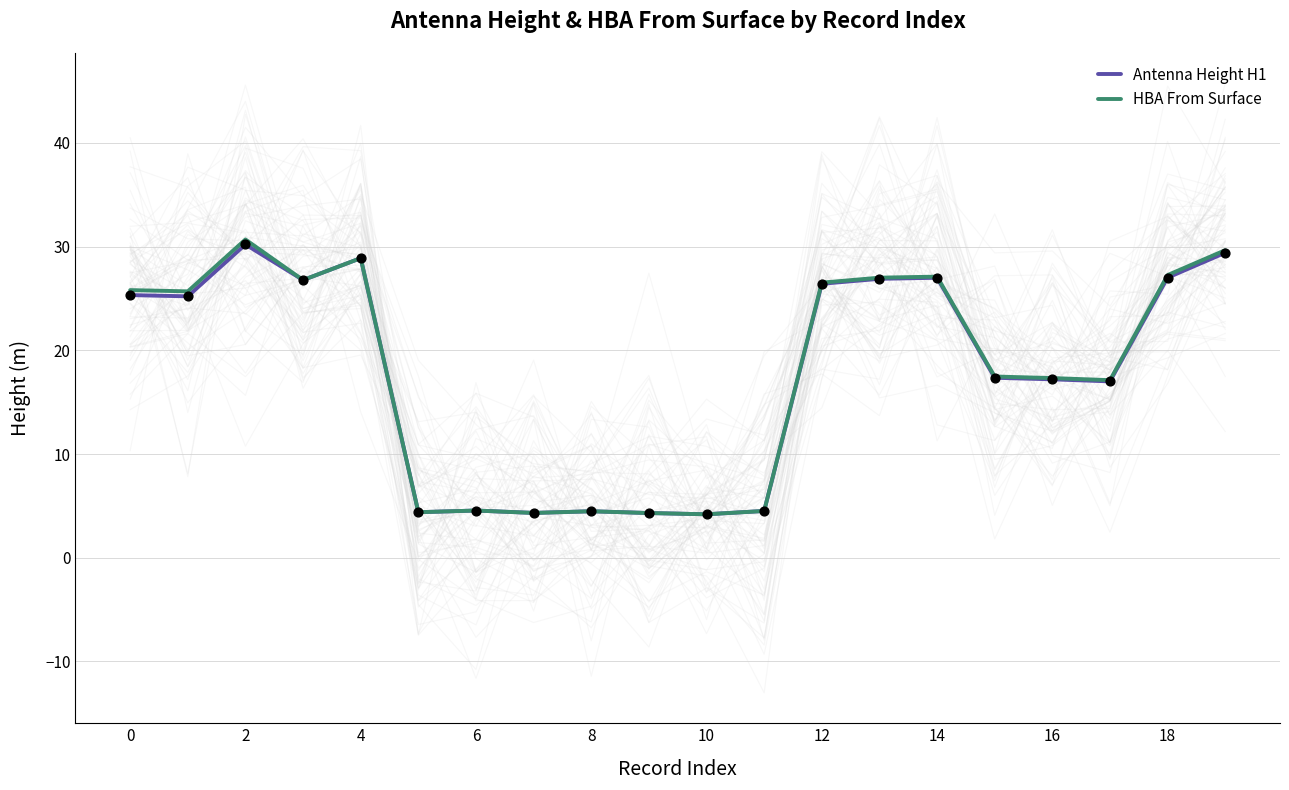

Which series contains the lowest Y value?

Antenna Height H1